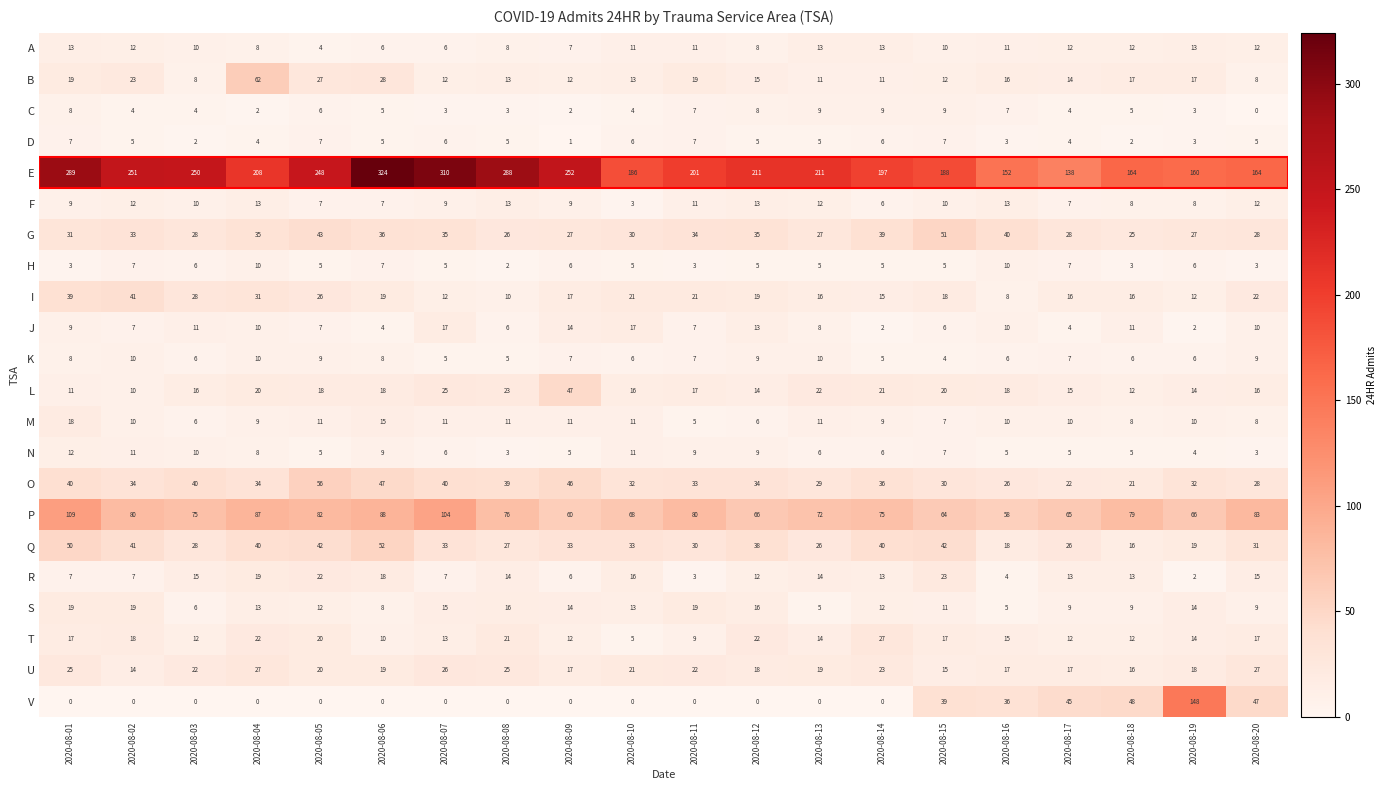

What is the maximum value shown in the chart?

324